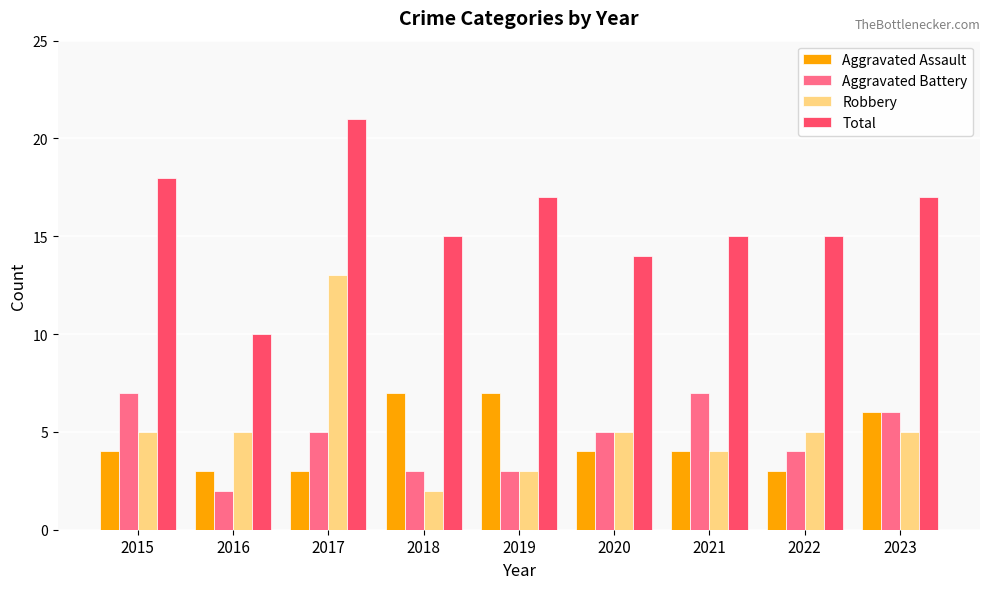

How many series are shown in this chart?

4